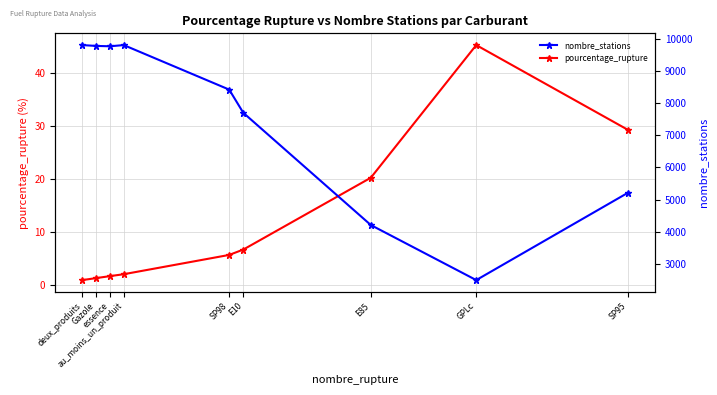

At which category is the sum across all series the highest?

au_moins_un_produit